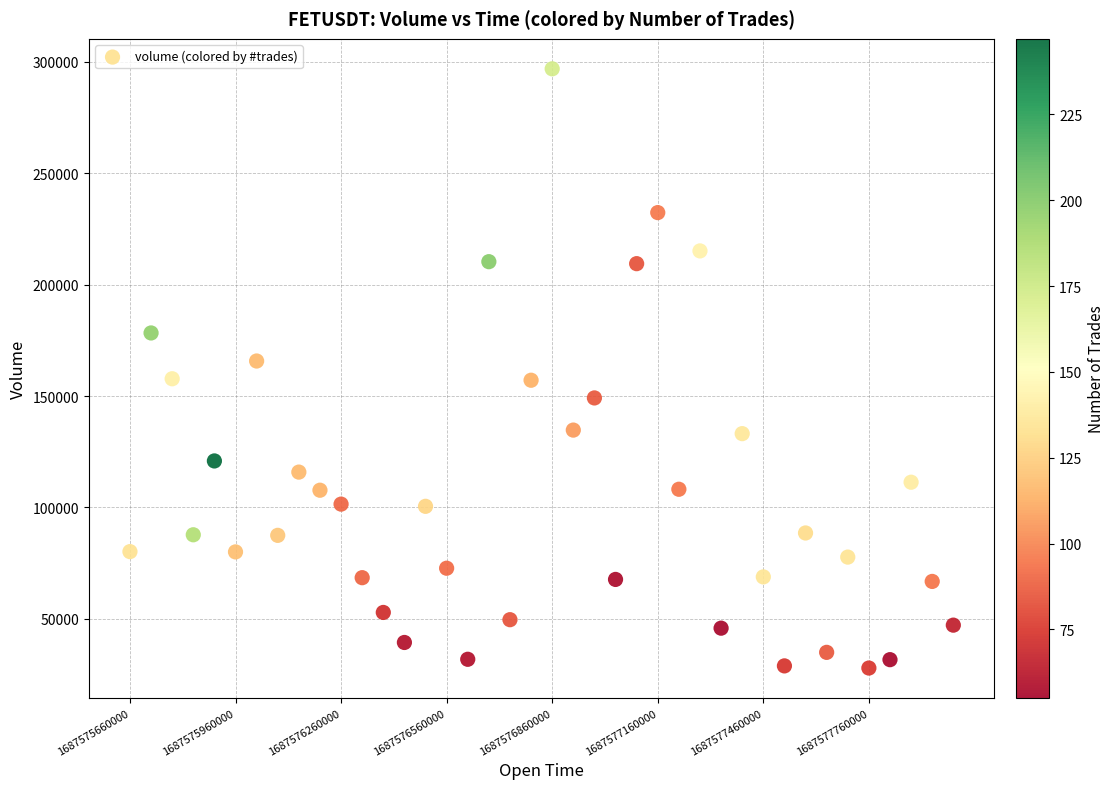

What is the range of X values (max minus min)?

2340000